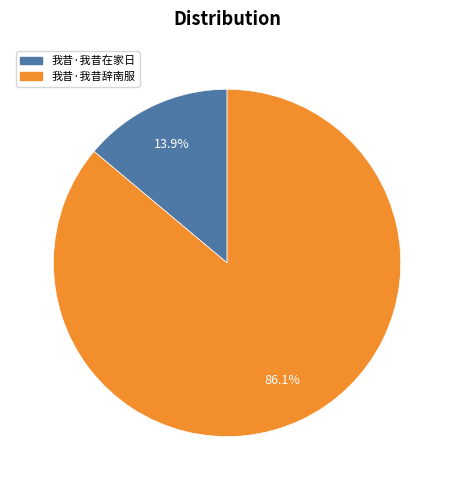

To the nearest percent, what portion does 我昔·我昔辞南服 represent?

86%